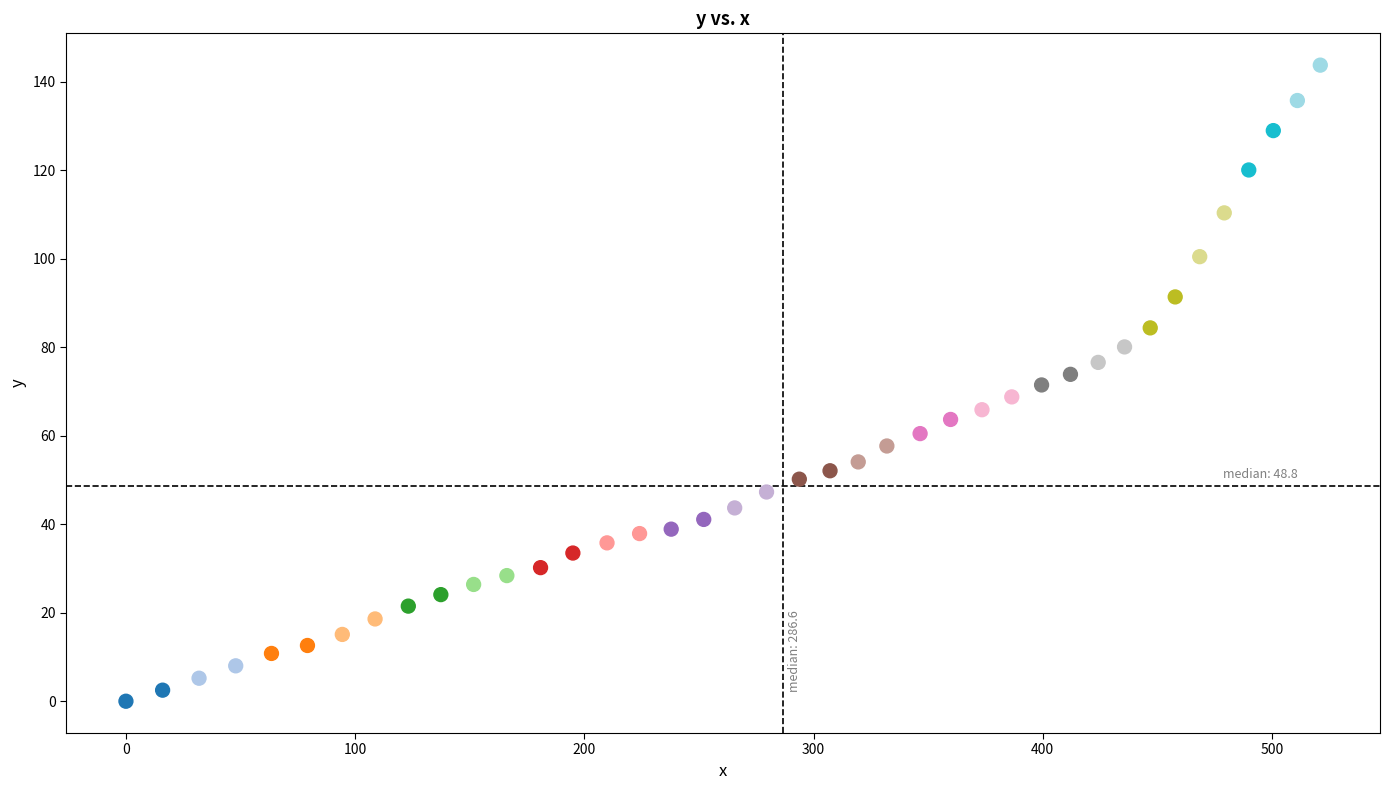

What is the range of X values (max minus min)?

521.1